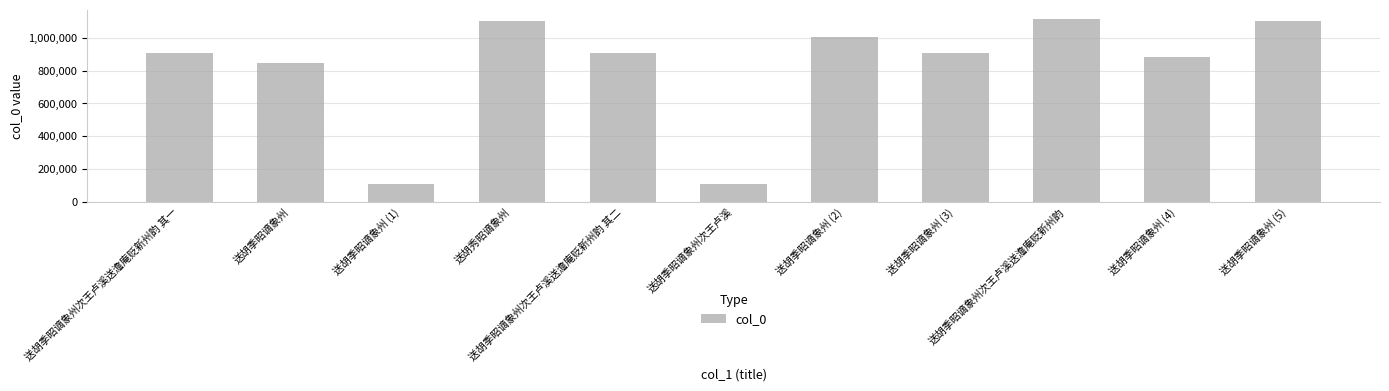

Which category has the highest value across all series?

送胡季昭谪象州次王卢溪送澹庵贬新州韵